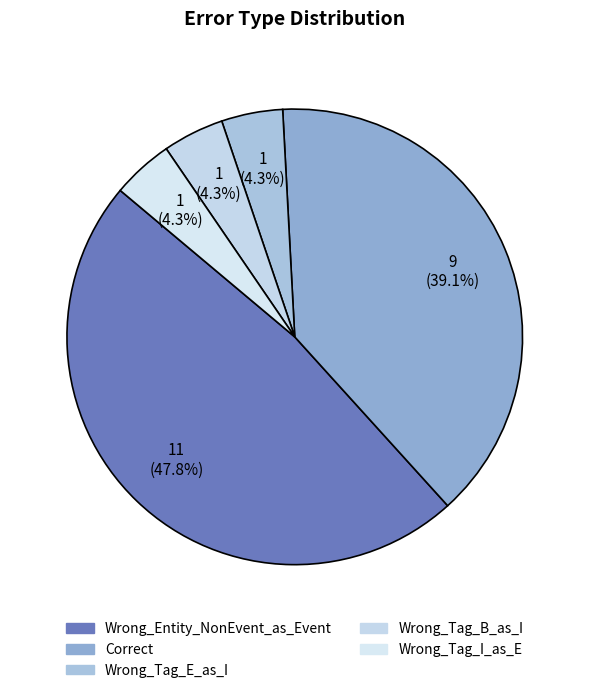

What percentage is the Wrong_Entity_NonEvent_as_Event slice, to the nearest percent?

48%